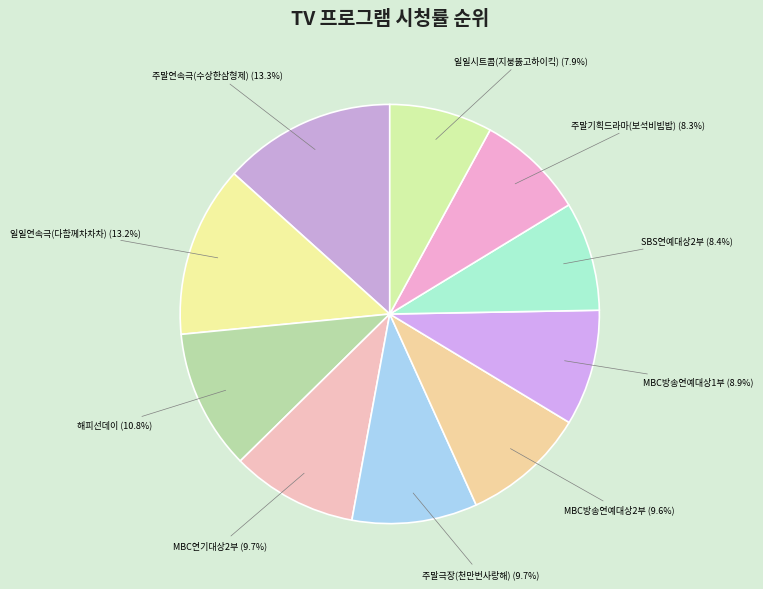

To the nearest percent, what is the difference between the largest and smallest slice percentages?

5%